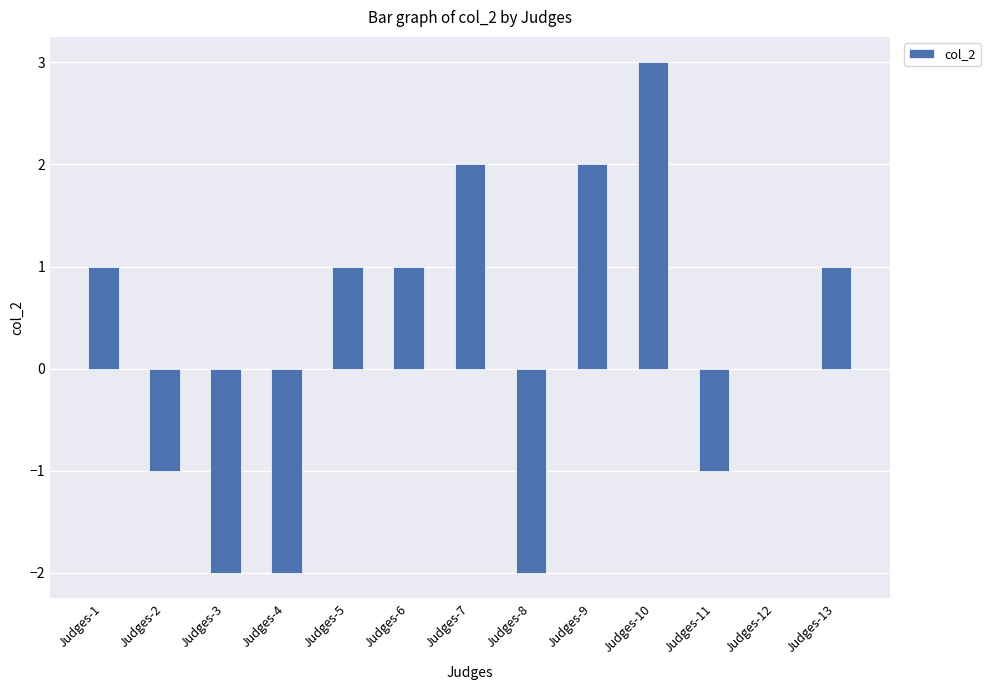

What is the change in value from Judges-2 to Judges-3?

-1.0